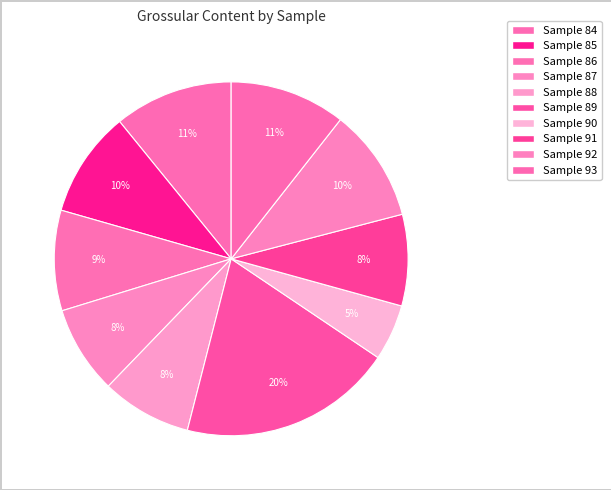

How many slices are in this pie chart?

10